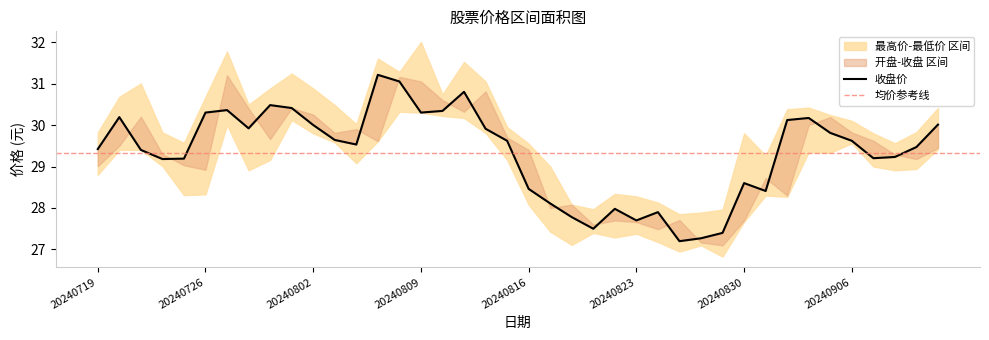

Reading left to right, list all the values displayed in this chart.

收盘价: 29.4	30.2	29.4	29.2	29.2	30.3	30.4	29.9	30.5	30.4	30.0	29.6	29.5	31.2	31.1	30.3	30.3	30.8	29.9	29.6	28.5	28.1	27.8	27.5	28.0	27.7	27.9	27.2	27.3	27.4	28.6	28.4	30.1	30.2	29.8	29.6	29.2	29.2	29.5	30.0
开盘价: 29.0	29.5	30.2	29.3	29.0	28.9	31.2	30.4	29.7	30.4	30.2	29.8	29.9	29.6	31.2	31.1	30.6	30.3	30.8	29.7	29.4	28.0	28.1	27.6	27.7	27.7	27.5	27.7	27.2	27.1	27.7	28.7	28.3	30.0	30.2	29.8	29.6	29.3	29.2	29.4
最高价: 29.8	30.7	31.0	29.8	29.6	30.7	31.8	30.5	30.9	31.2	30.9	30.5	30.0	31.6	31.3	32.0	30.7	31.5	31.1	29.9	29.6	29.0	28.1	28.0	28.3	28.3	28.1	27.9	27.9	28.0	29.8	29.3	30.4	30.4	30.2	30.1	29.8	29.6	29.8	30.4
最低价: 28.8	29.4	29.4	29.0	28.3	28.3	30.0	28.9	29.2	30.1	29.8	29.6	29.1	29.6	30.3	30.3	30.2	30.2	29.8	29.2	28.1	27.4	27.1	27.4	27.3	27.4	27.2	26.9	27.1	26.8	27.7	28.3	28.3	29.4	29.3	29.6	29.0	28.9	28.9	29.4